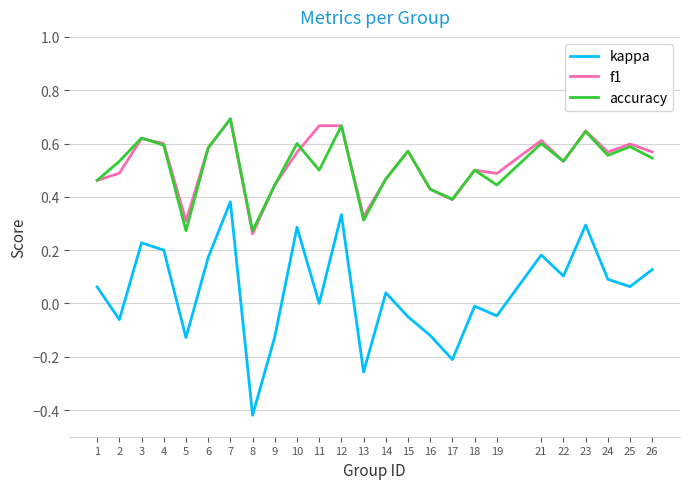

Count the f1 values in the range 0 to 1.

25